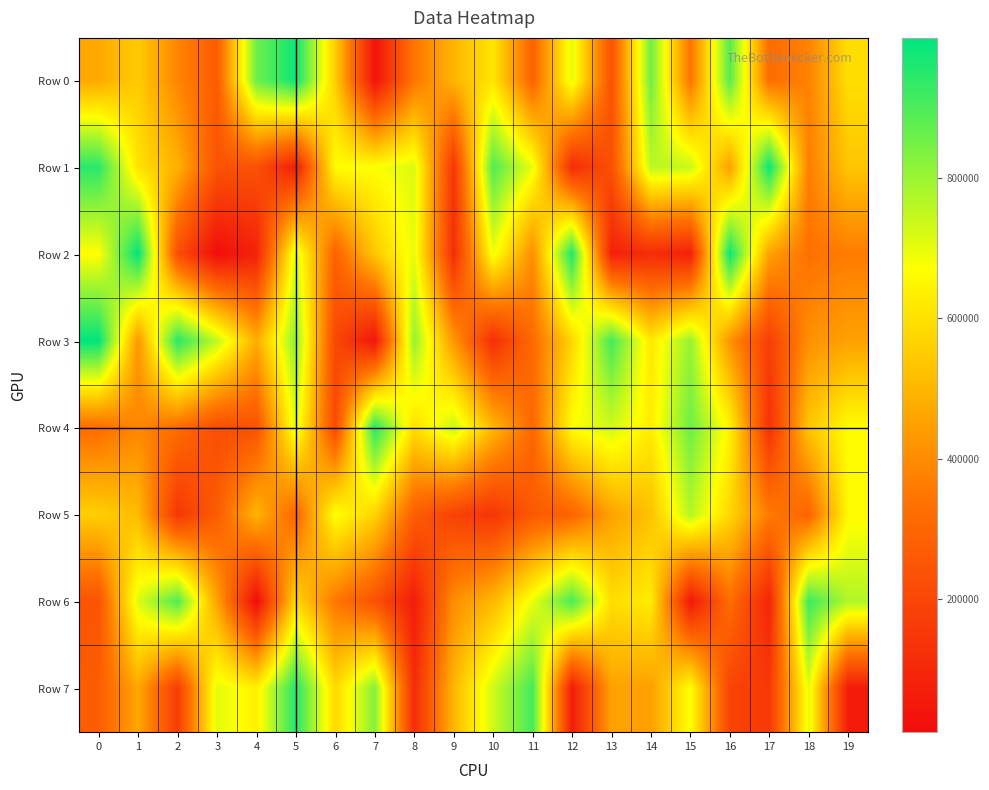

Reading left to right, list all the values displayed in this chart.

Row 0: 0=467789	1=550176	2=386263	3=270769	4=858823	5=980064	6=553293	7=31897	8=348416	9=495360	10=610943	11=290312	12=702403	13=235471	14=855394	15=340831	16=887224	17=321912	18=377656	19=596010
Row 1: 0=944001	1=603832	2=489044	3=239599	4=234833	5=68445	6=666906	7=670327	8=715370	9=146099	10=894113	11=694632	12=114015	13=230195	14=755927	15=741556	16=446509	17=985042	18=370628	19=534334
Row 2: 0=665529	1=998723	2=225602	3=14090	4=79312	5=718647	6=288322	7=541325	8=699111	9=119522	10=688244	11=404518	12=961104	13=80488	14=113620	15=75442	16=985905	17=448902	18=334152	19=364141
Row 3: 0=997253	1=425013	2=944295	3=751466	4=476761	5=818466	6=205229	7=41233	8=809407	9=426419	10=123409	11=313763	12=574343	13=911165	14=618100	15=803410	16=418181	17=172074	18=412219	19=450565
Row 4: 0=319834	1=389495	2=322494	3=220016	4=236085	5=710543	6=205871	7=950374	8=594753	9=741949	10=505960	11=306131	12=667429	13=729568	14=629180	15=859002	16=645736	17=128995	18=537501	19=666011
Row 5: 0=558783	1=512246	2=146989	3=271191	4=498694	5=301816	6=674704	7=569132	8=274340	9=184539	10=142961	11=257535	12=292230	13=453058	14=524260	15=765023	16=575261	17=359326	18=294863	19=659359
Row 6: 0=240821	1=712618	2=894522	3=453700	4=11105	5=579909	6=351333	7=234287	8=63580	9=405790	10=505538	11=694407	12=903977	13=593227	14=627929	15=47959	16=322690	17=89463	18=919406	19=770614
Row 7: 0=271323	1=465619	2=167465	3=703957	4=636502	5=952958	6=581289	7=827751	8=113232	9=501734	10=731638	11=909762	12=63323	13=452193	14=446599	15=671118	16=189889	17=153988	18=699318	19=59545